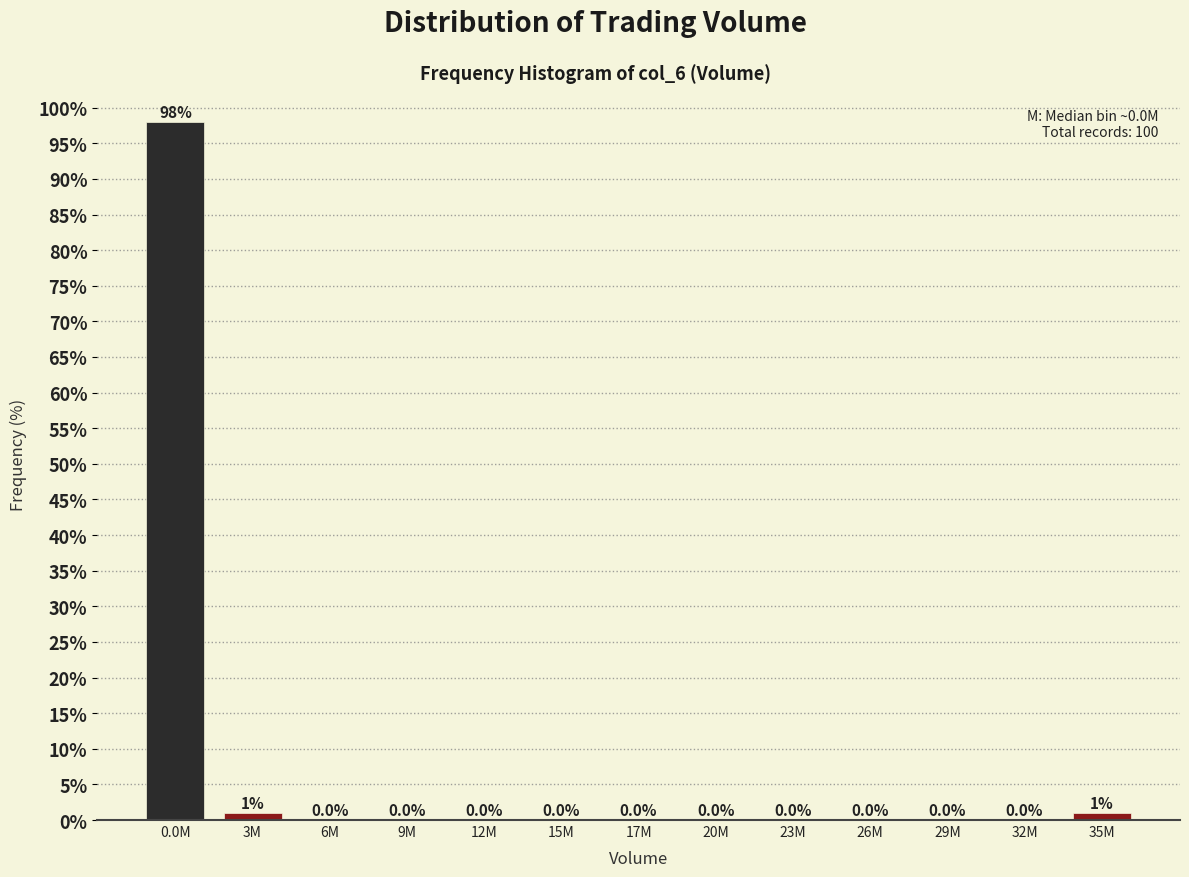

Reading right to left, extract all data points from this chart.

35M=1	32M=0	29M=0	26M=0	23M=0	20M=0	17M=0	15M=0	12M=0	9M=0	6M=0	3M=1	0.0M=98